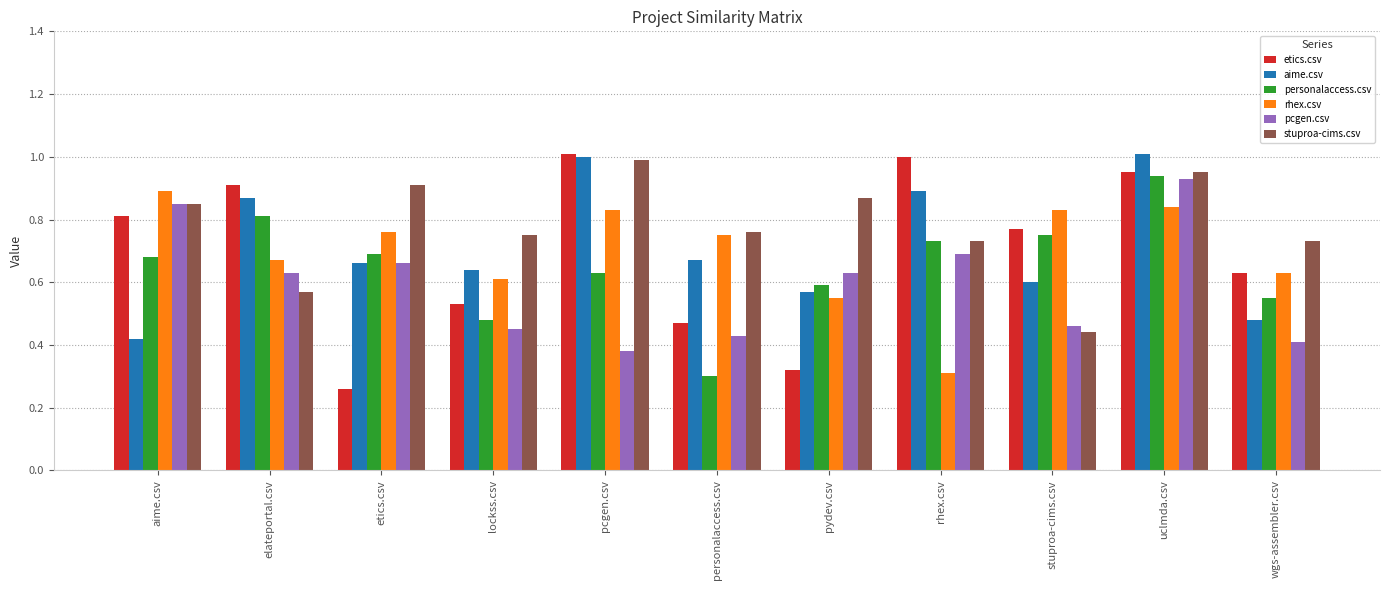

At how many categories does at least one series exceed 0?

11